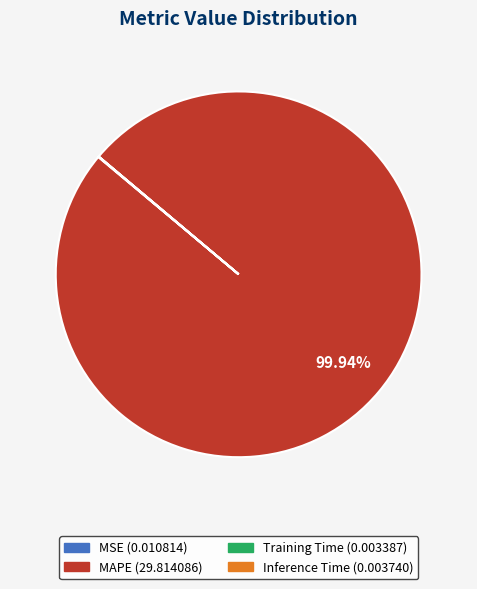

Is it true that MAPE is 87% of the pie?

False